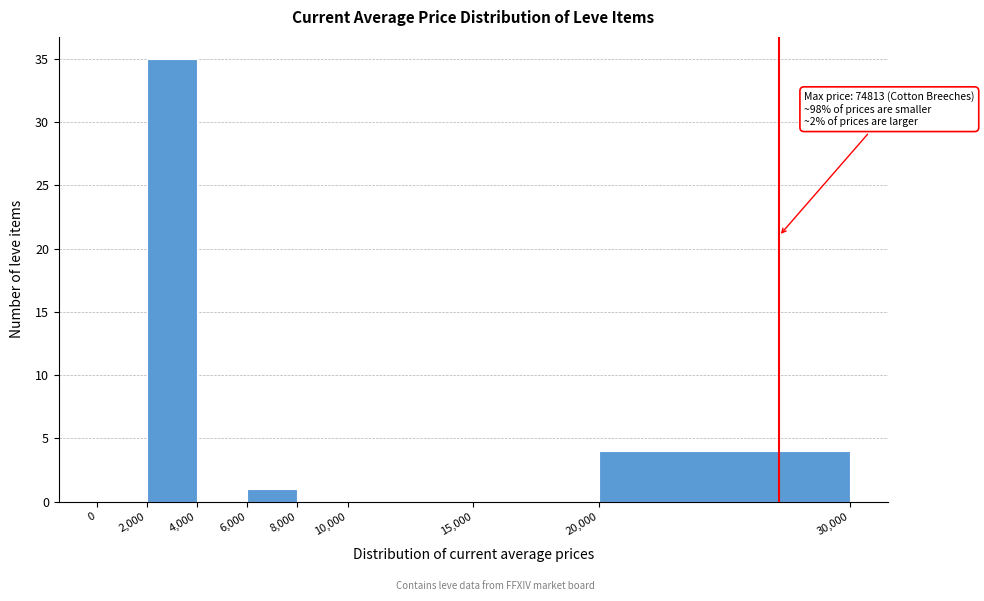

Over which range of the x-axis is the bar tallest?

2,000 to 4,000